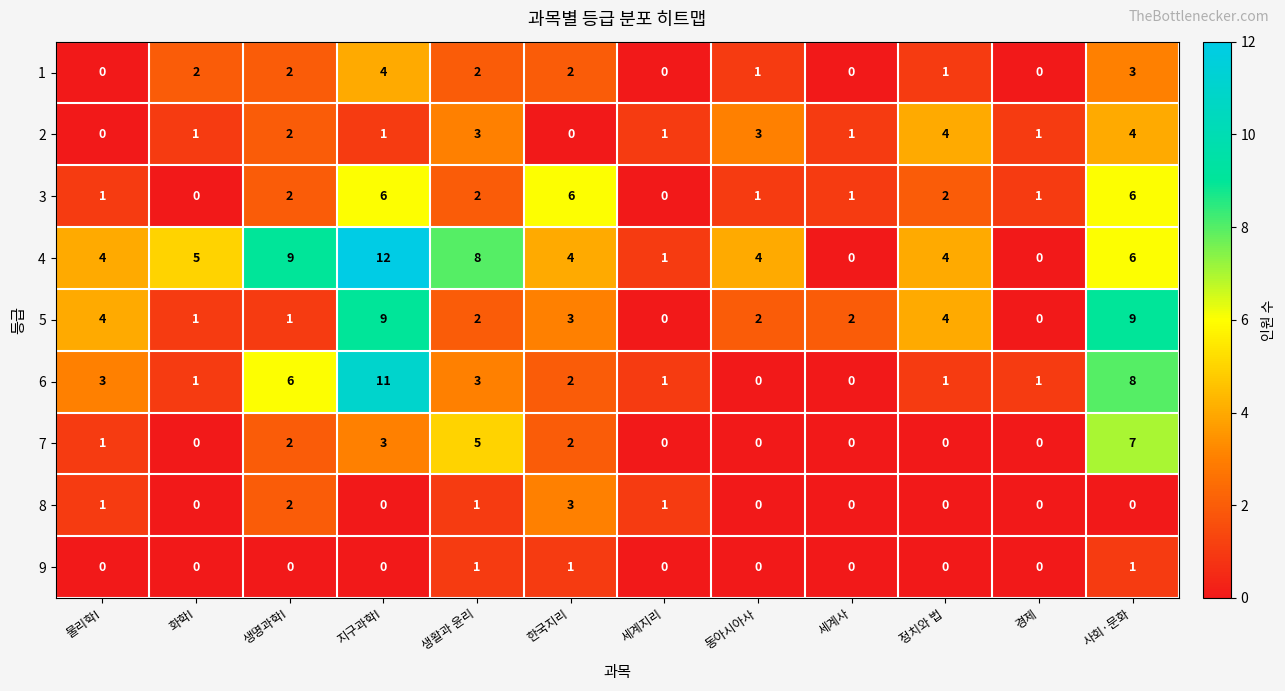

Between 생활과 윤리 and 세계지리, which series saw the biggest shift?

4